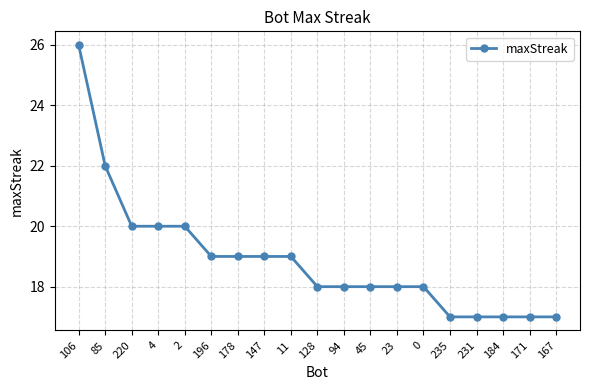

What is the change in value from 106 to 196?

-7